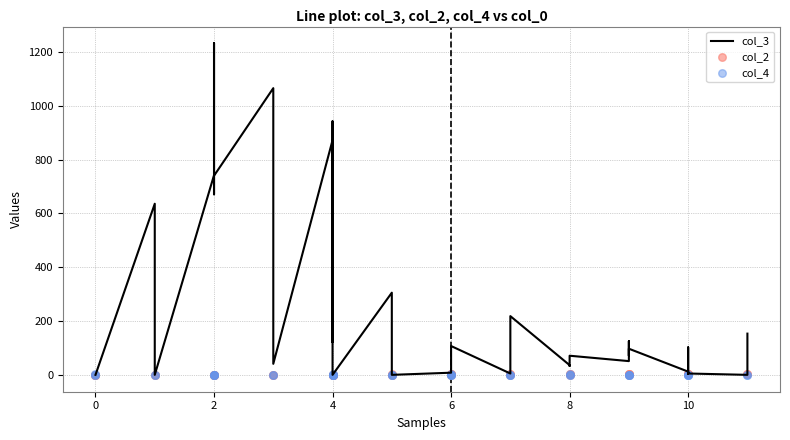

At how many categories does at least one series exceed 690?

8